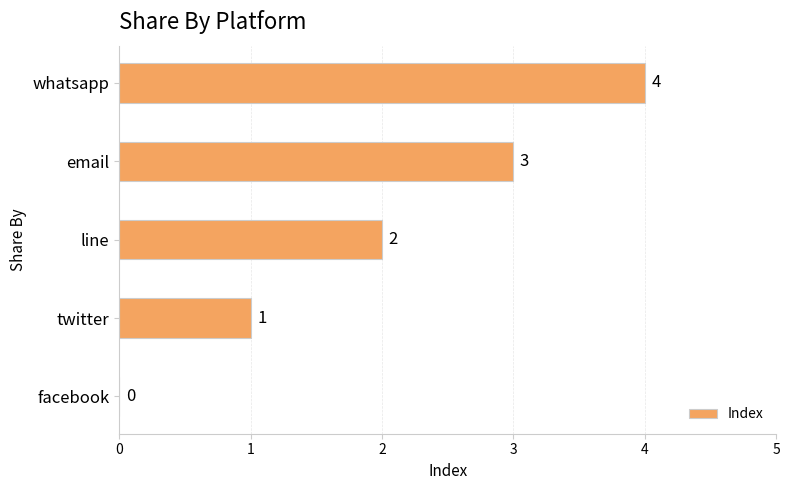

Between twitter and email, which is larger?

email